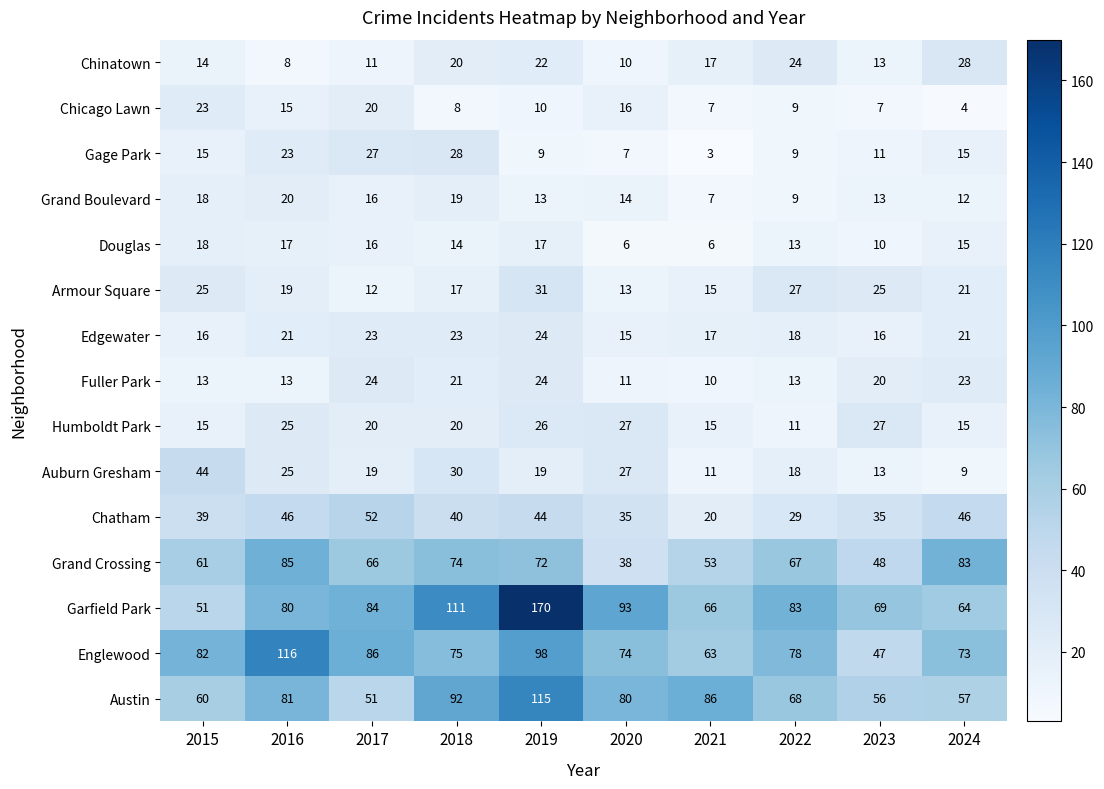

What is the sum of the Auburn Gresham values at 2017 and 2015?

63